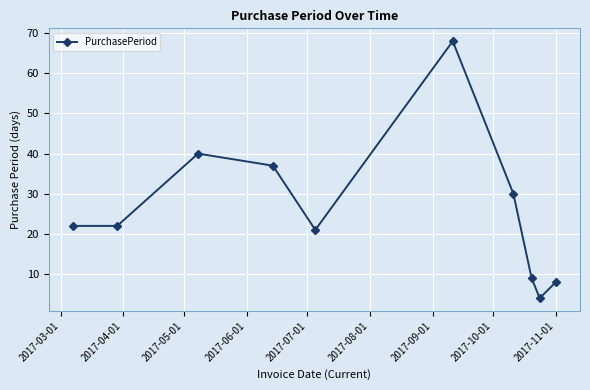

Reading left to right, extract all data points from this chart.

22	22	40	37	21	68	30	9	4	8